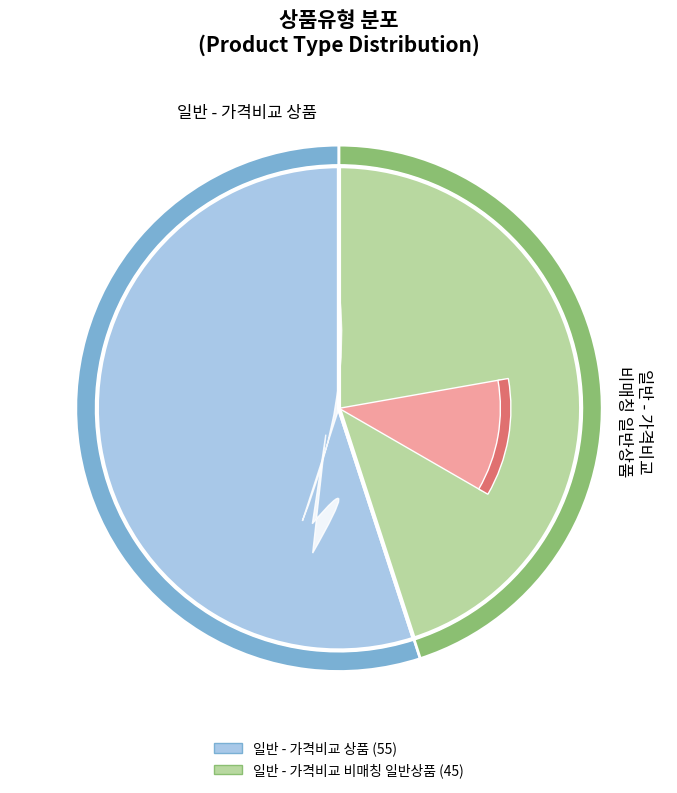

To the nearest percent, what is the difference between the 일반 - 가격비교 비매칭 일반상품 and 일반 - 가격비교 상품 slice percentages?

10%